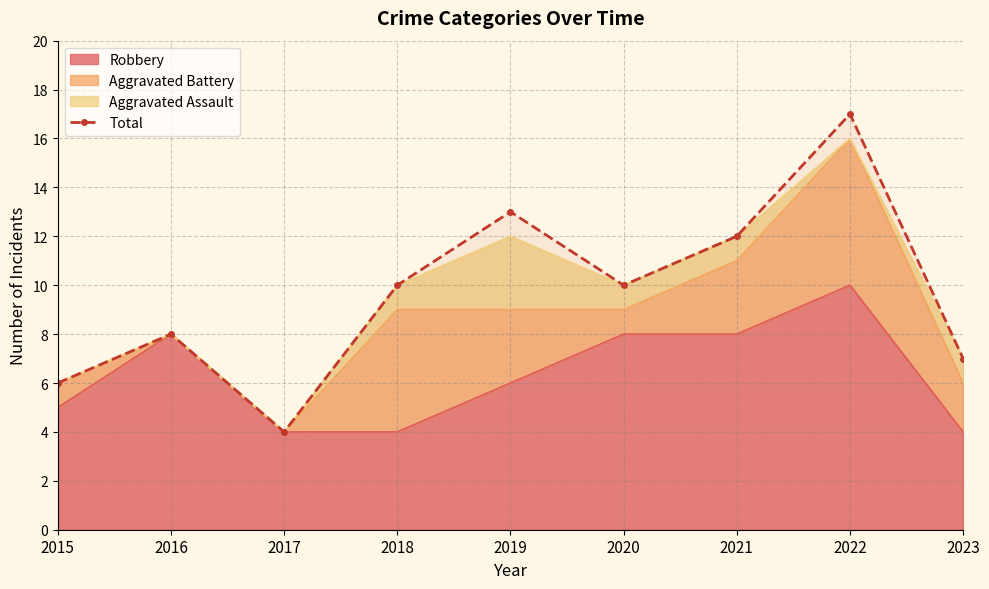

Rank the categories by value from lowest to highest.

2017, 2015, 2023, 2016, 2018, 2020, 2021, 2019, 2022